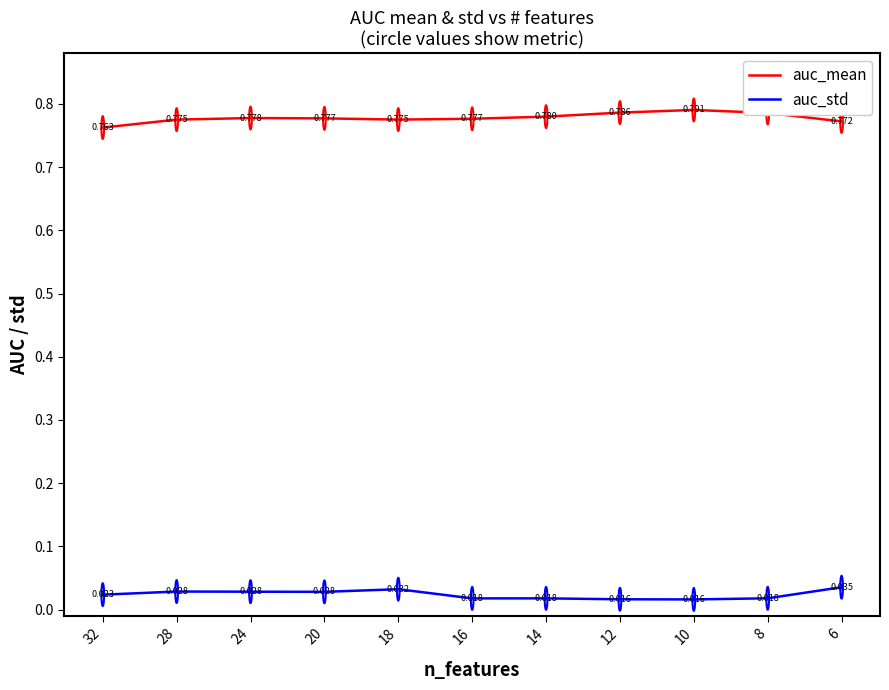

True or false: auc_mean has more than 2 interior local peaks.

False